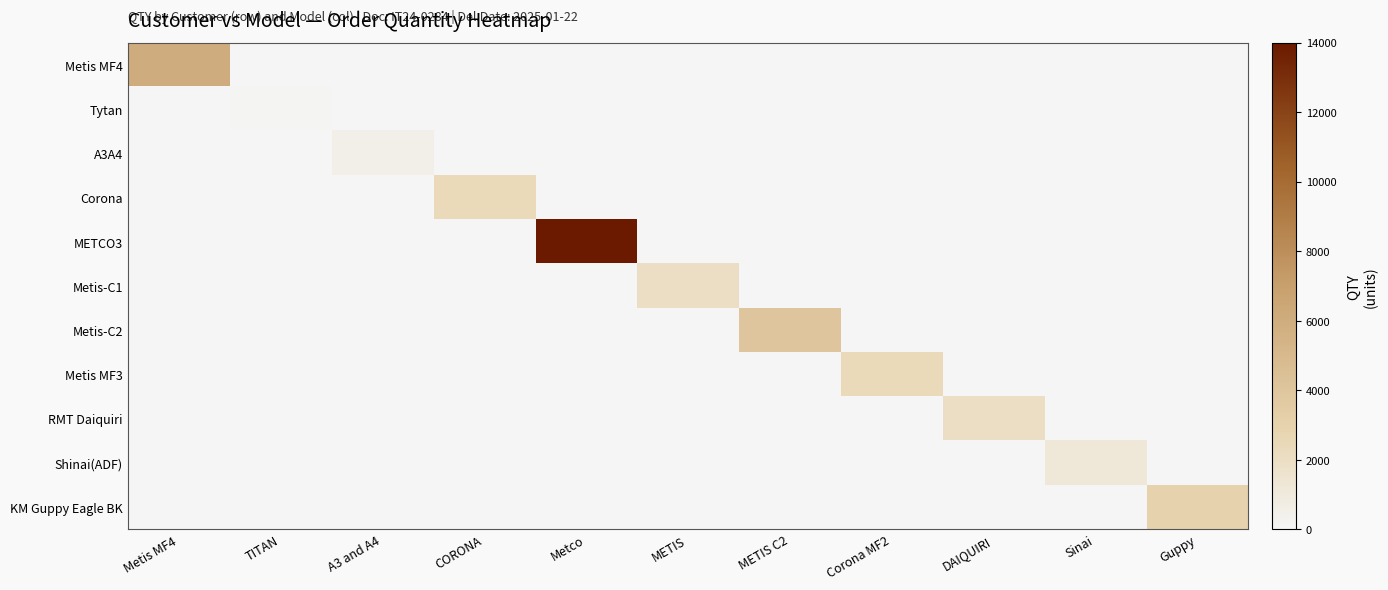

Reading right to left, transcribe all the data shown in this chart.

Metis MF4: Guppy=0	Sinai=0	DAIQUIRI=0	Corona MF2=0	METIS C2=0	METIS=0	Metco=0	CORONA=0	A3 and A4=0	TITAN=0	Metis MF4=6000
Tytan: Guppy=0	Sinai=0	DAIQUIRI=0	Corona MF2=0	METIS C2=0	METIS=0	Metco=0	CORONA=0	A3 and A4=0	TITAN=100	Metis MF4=0
A3A4: Guppy=0	Sinai=0	DAIQUIRI=0	Corona MF2=0	METIS C2=0	METIS=0	Metco=0	CORONA=0	A3 and A4=500	TITAN=0	Metis MF4=0
Corona: Guppy=0	Sinai=0	DAIQUIRI=0	Corona MF2=0	METIS C2=0	METIS=0	Metco=0	CORONA=2400	A3 and A4=0	TITAN=0	Metis MF4=0
METCO3: Guppy=0	Sinai=0	DAIQUIRI=0	Corona MF2=0	METIS C2=0	METIS=0	Metco=14000	CORONA=0	A3 and A4=0	TITAN=0	Metis MF4=0
Metis-C1: Guppy=0	Sinai=0	DAIQUIRI=0	Corona MF2=0	METIS C2=0	METIS=2000	Metco=0	CORONA=0	A3 and A4=0	TITAN=0	Metis MF4=0
Metis-C2: Guppy=0	Sinai=0	DAIQUIRI=0	Corona MF2=0	METIS C2=4000	METIS=0	Metco=0	CORONA=0	A3 and A4=0	TITAN=0	Metis MF4=0
Metis MF3: Guppy=0	Sinai=0	DAIQUIRI=0	Corona MF2=2400	METIS C2=0	METIS=0	Metco=0	CORONA=0	A3 and A4=0	TITAN=0	Metis MF4=0
RMT Daiquiri: Guppy=0	Sinai=0	DAIQUIRI=2000	Corona MF2=0	METIS C2=0	METIS=0	Metco=0	CORONA=0	A3 and A4=0	TITAN=0	Metis MF4=0
Shinai(ADF): Guppy=0	Sinai=1200	DAIQUIRI=0	Corona MF2=0	METIS C2=0	METIS=0	Metco=0	CORONA=0	A3 and A4=0	TITAN=0	Metis MF4=0
KM Guppy Eagle BK: Guppy=3000	Sinai=0	DAIQUIRI=0	Corona MF2=0	METIS C2=0	METIS=0	Metco=0	CORONA=0	A3 and A4=0	TITAN=0	Metis MF4=0